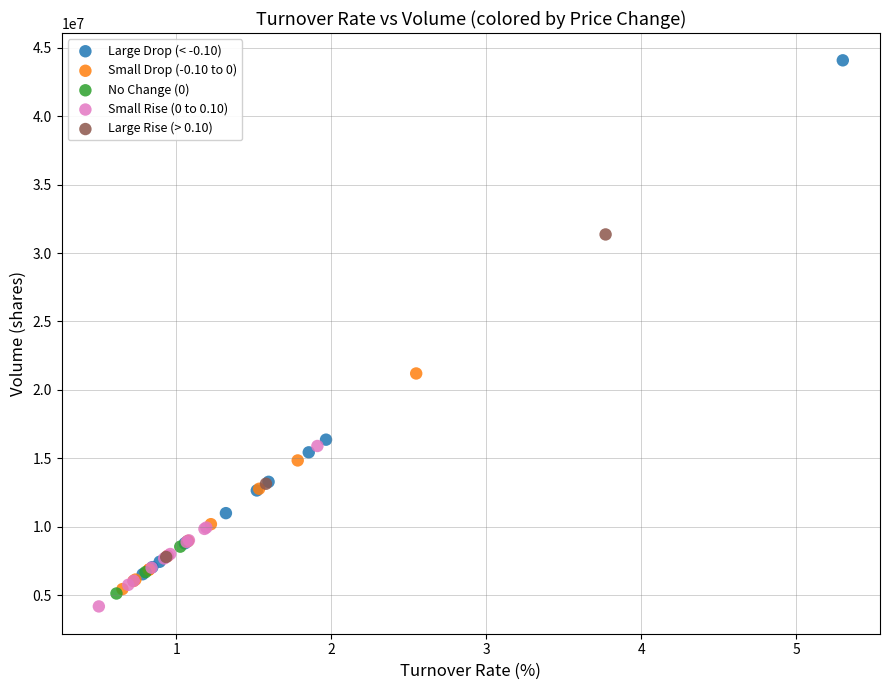

Which series has the widest spread of Y values?

Large Drop (< -0.10)